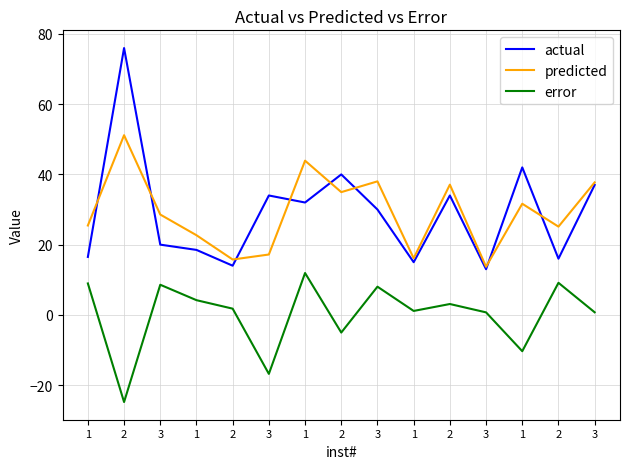

What is the difference between the maximum and second lowest values in the actual series?

62.0